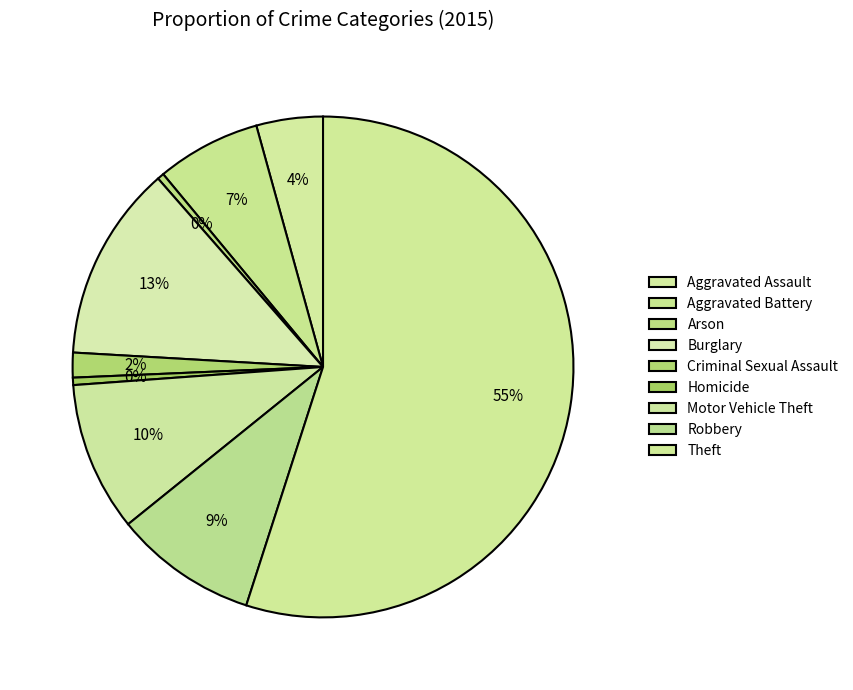

The Homicide slice represents 8% of the pie. True or false?

False